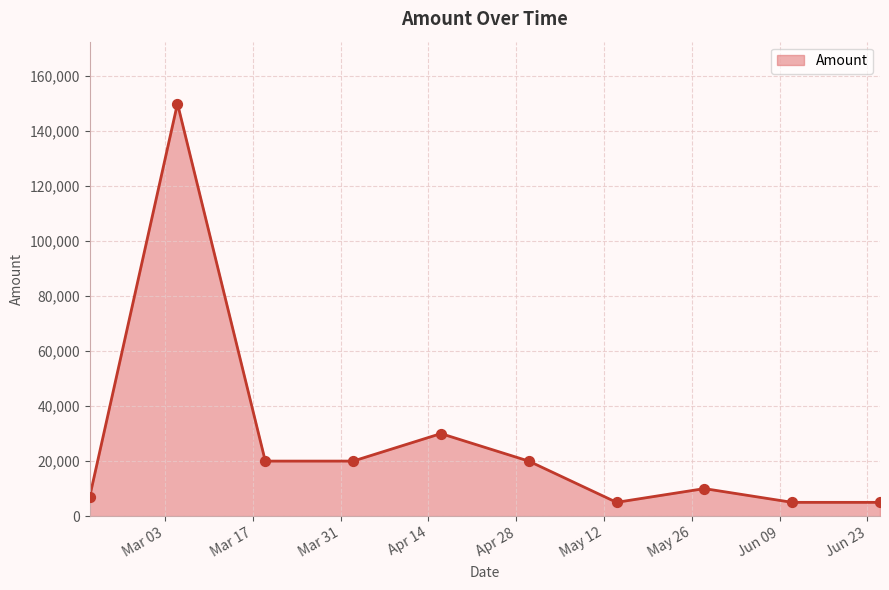

What is the difference between the maximum and minimum values?

145000